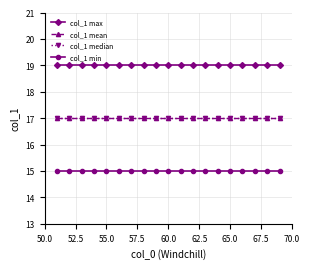

Does the chart have visible grid lines?

Yes